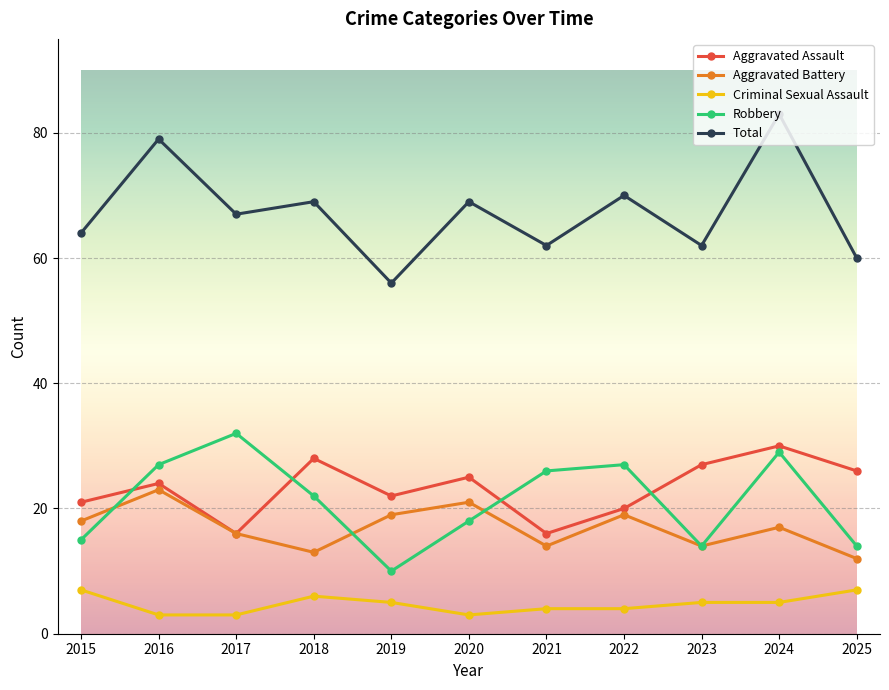

What is the minimum value shown in the chart?

3